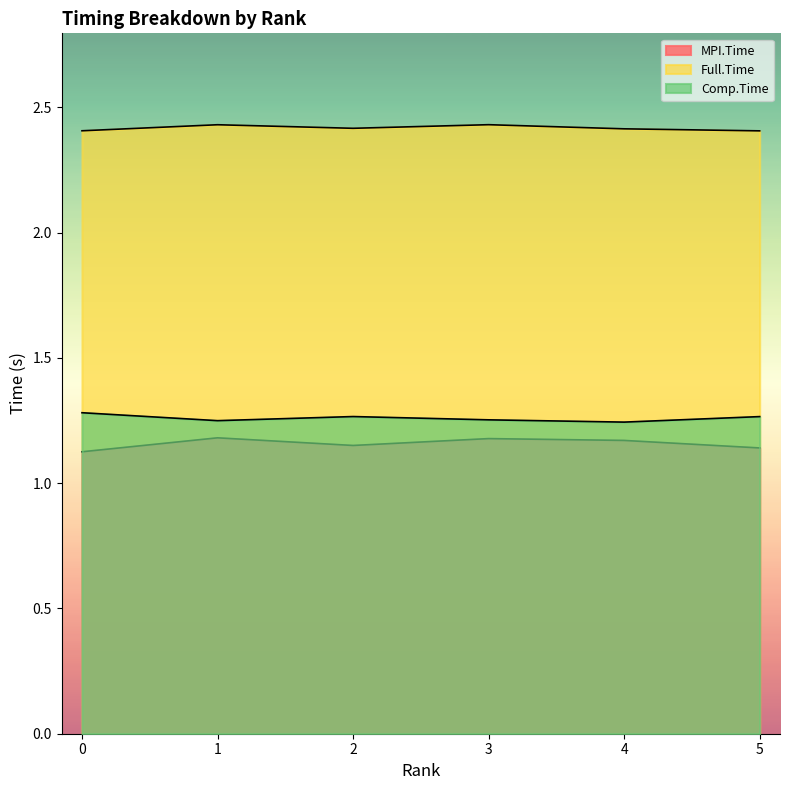

The value of Full.Time at 1 is 2.4. True or false?

True